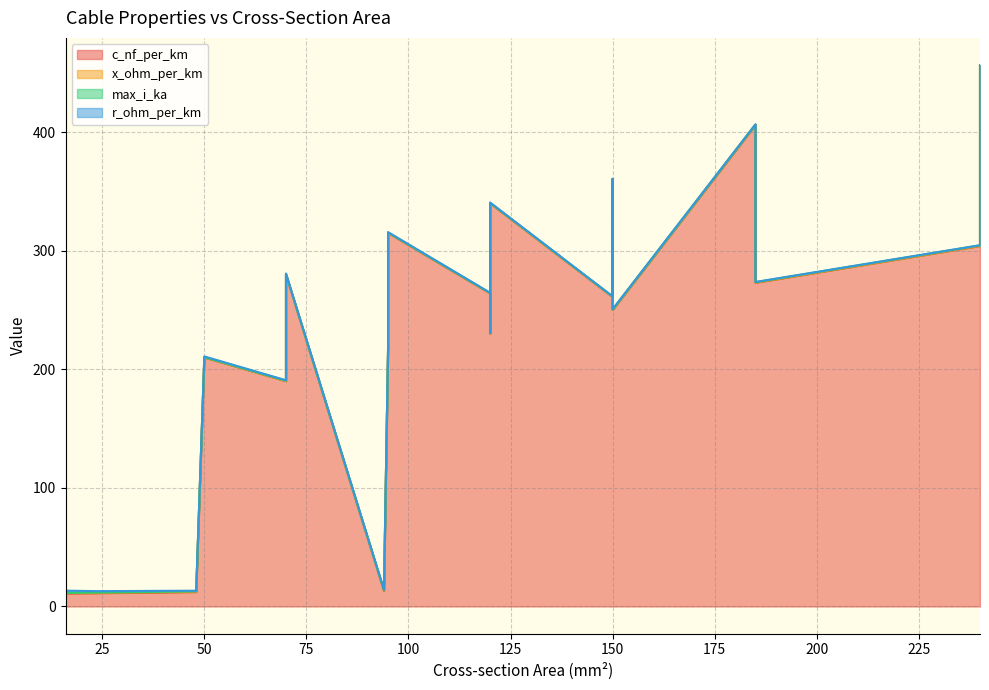

Where is r_ohm_per_km nearest to the value 0?

240